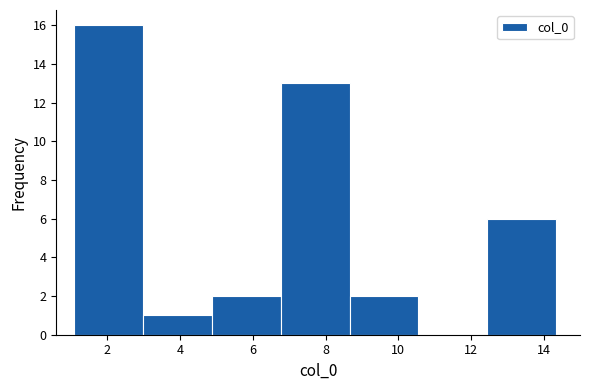

Over which range of the x-axis is the bar tallest?

1.2 to 3.0